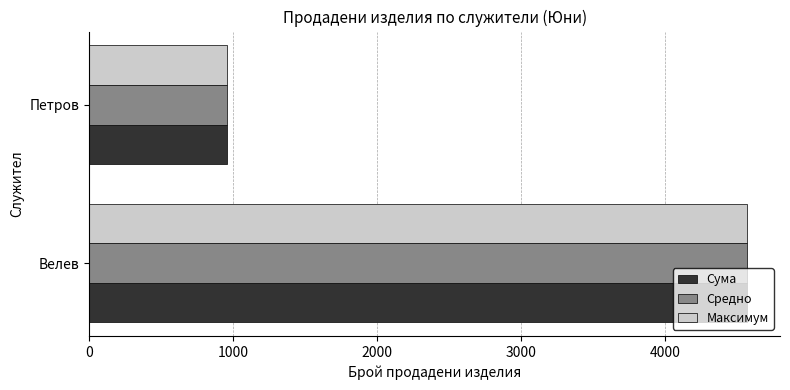

The Максимум series shows 954 at Петров. True or false?

True